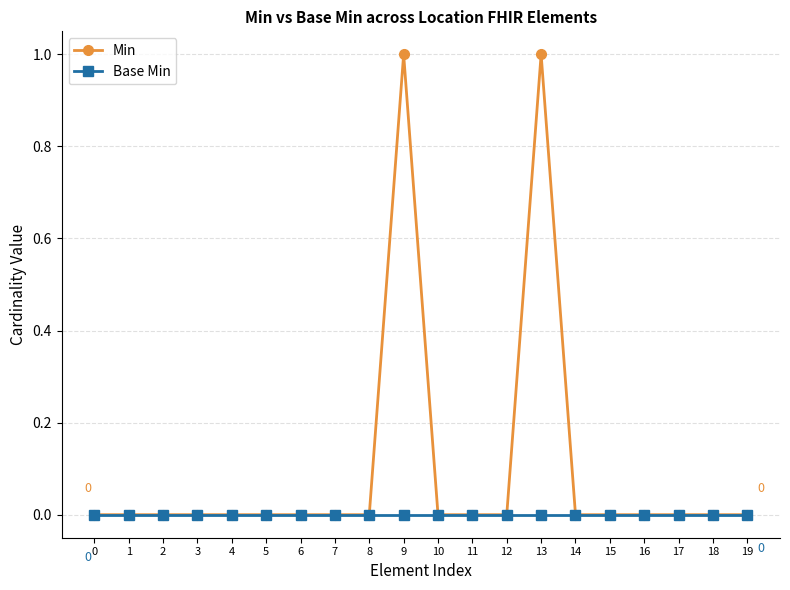

The Min series shows 1 at 11. True or false?

False